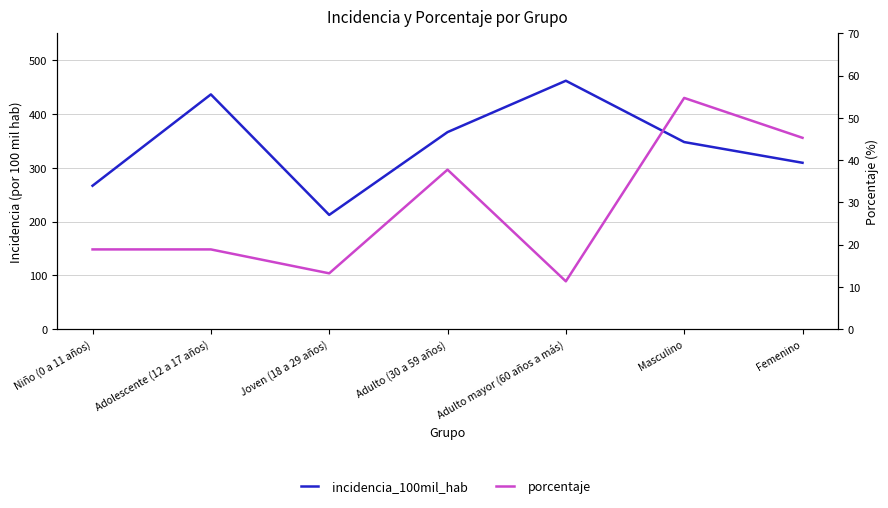

True or false: incidencia_100mil_hab and porcentaje cross at least once.

False